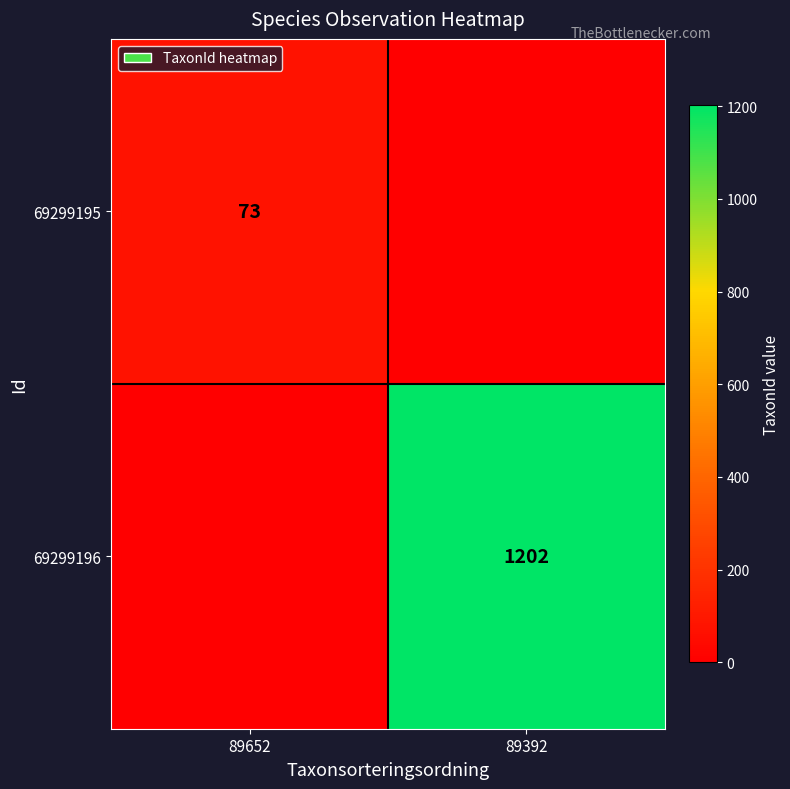

The 69299195 series shows 17 at 89652. True or false?

False